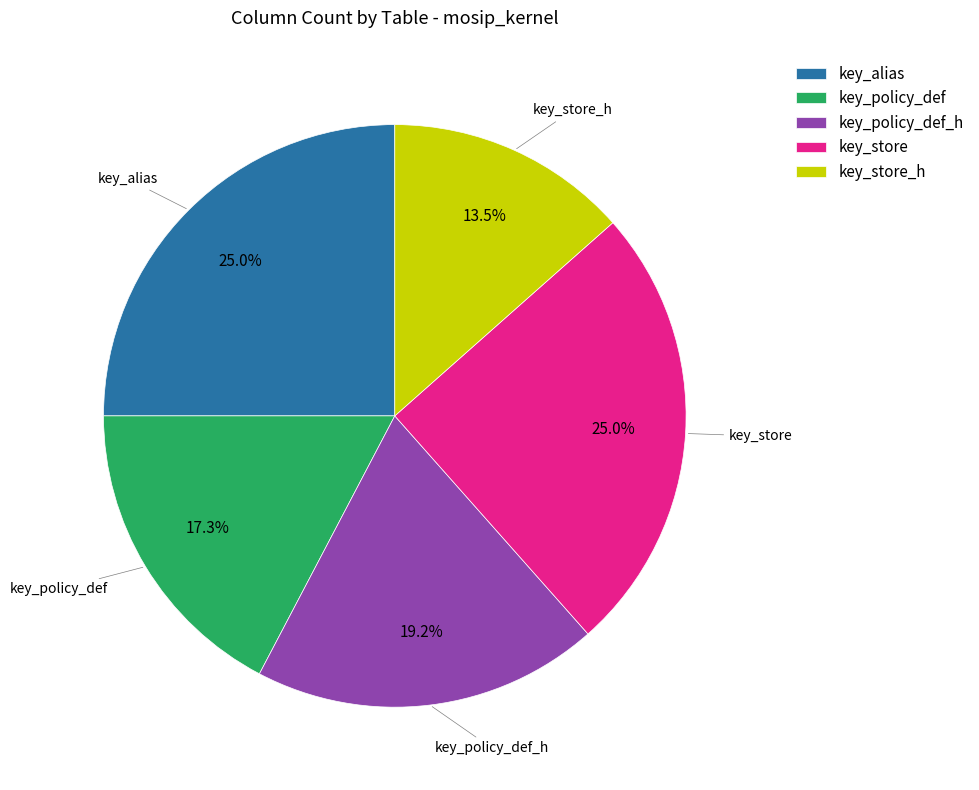

What is the smallest slice in the pie chart?

key_store_h